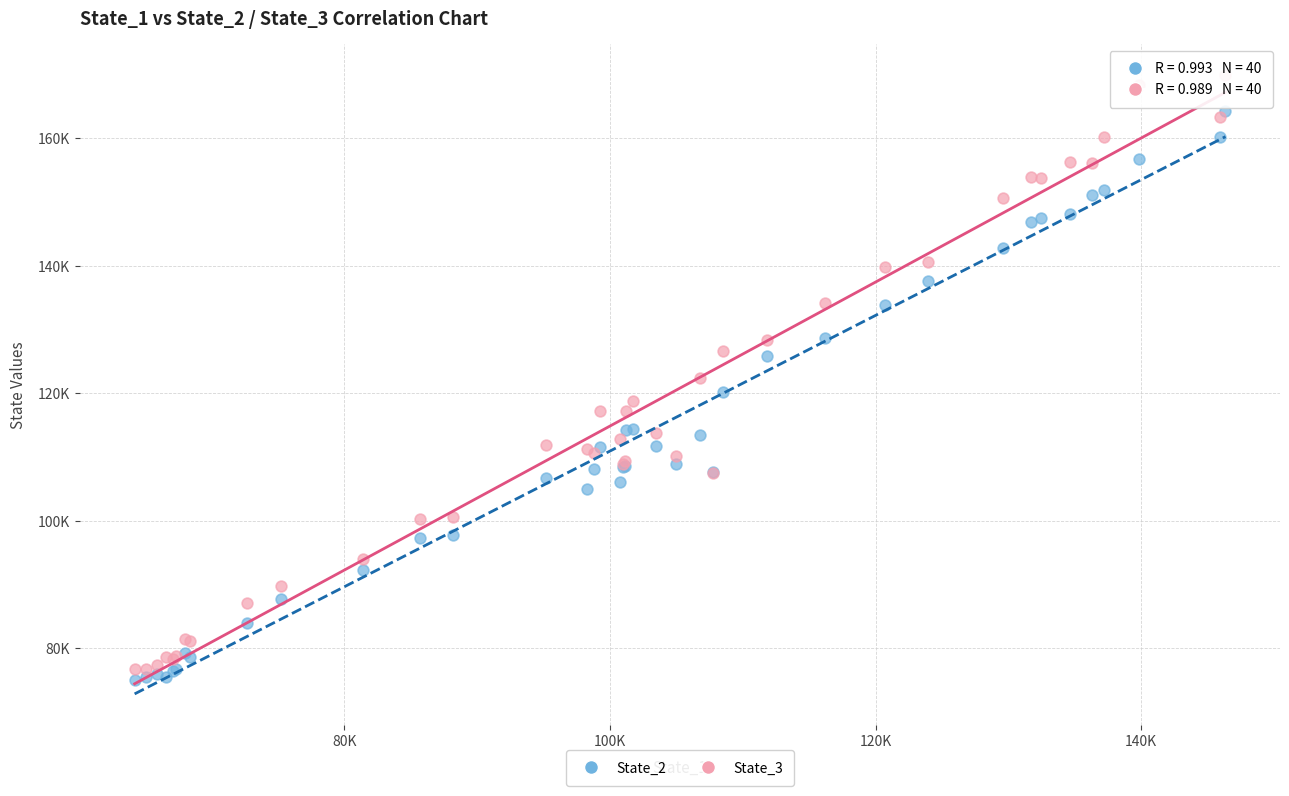

Which series has the widest spread of Y values?

State_3